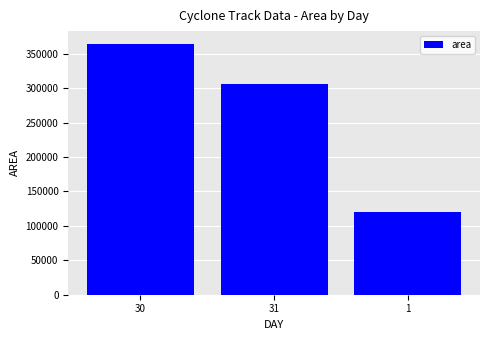

What is the change in value from 30 to 1?

-244494.0